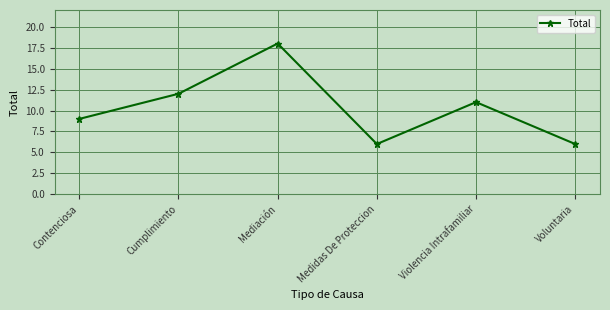

What is the change in value from Cumplimiento to Medidas De Proteccion?

-6